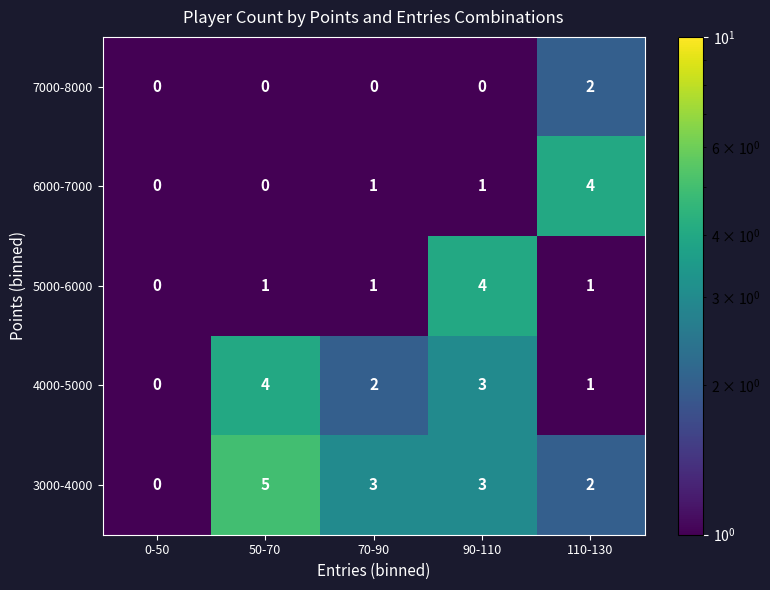

Which series has the largest range (max minus min)?

3000-4000